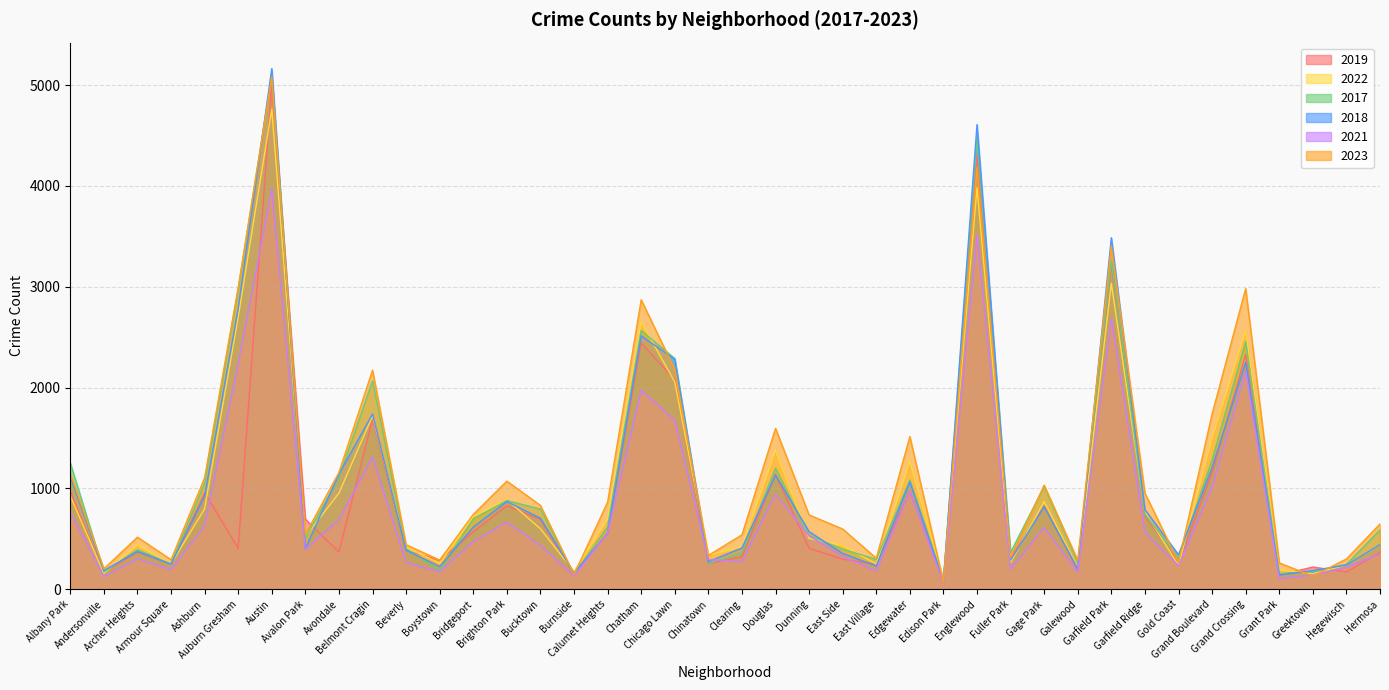

What is the average value of the 2019 series?

920